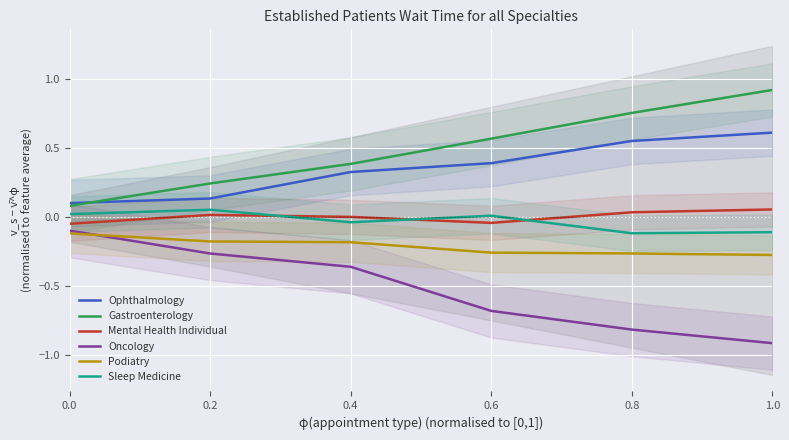

True or false: Mental Health Individual and Podiatry intersect in this chart.

False